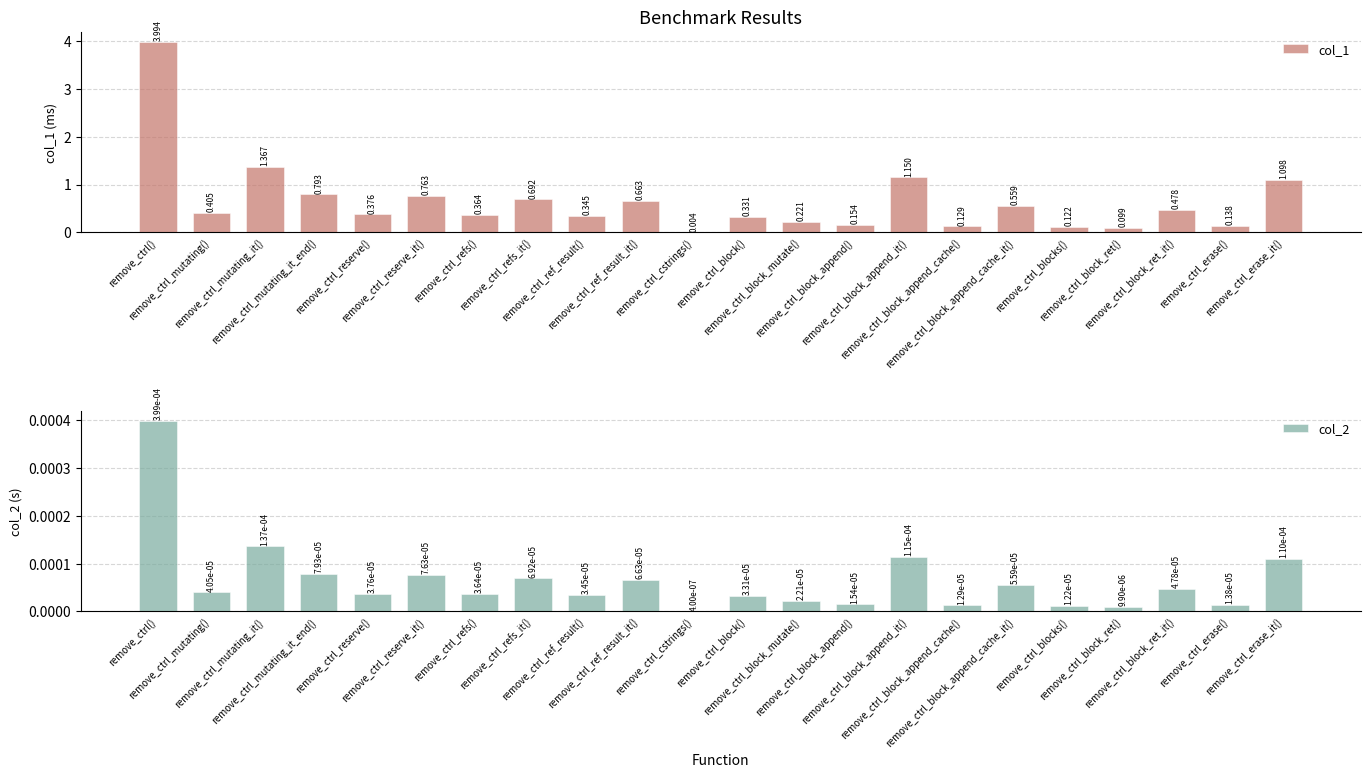

How many bars are there in total?

44